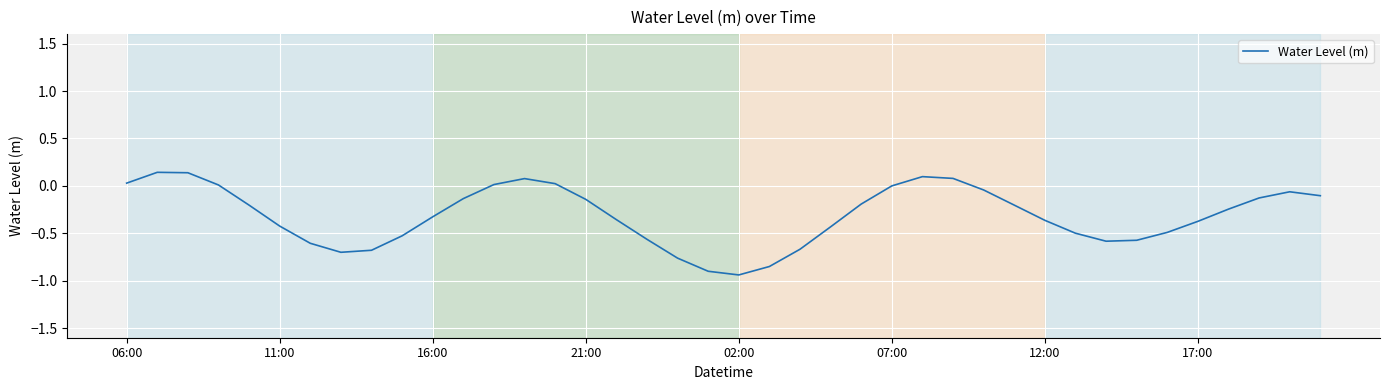

What is the difference between the maximum and minimum values?

1.1